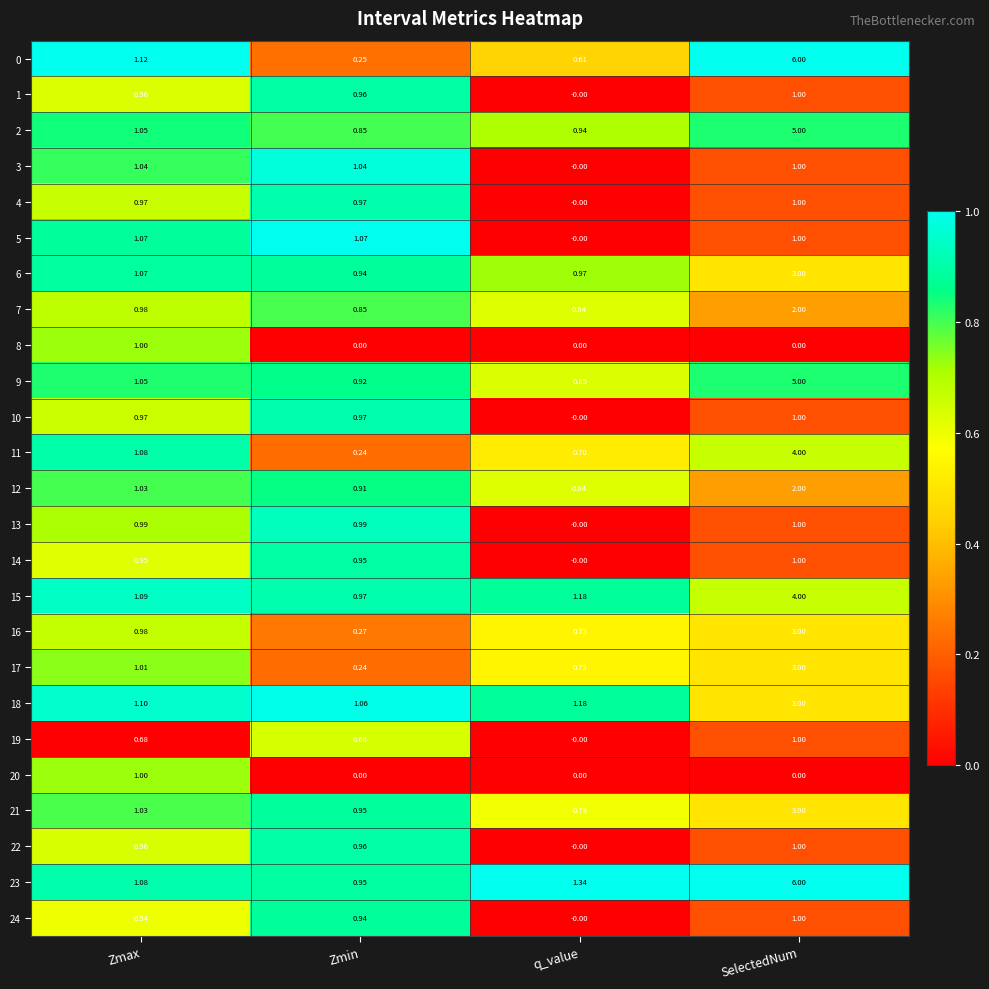

Which category has the highest value in the 15 series?

SelectedNum